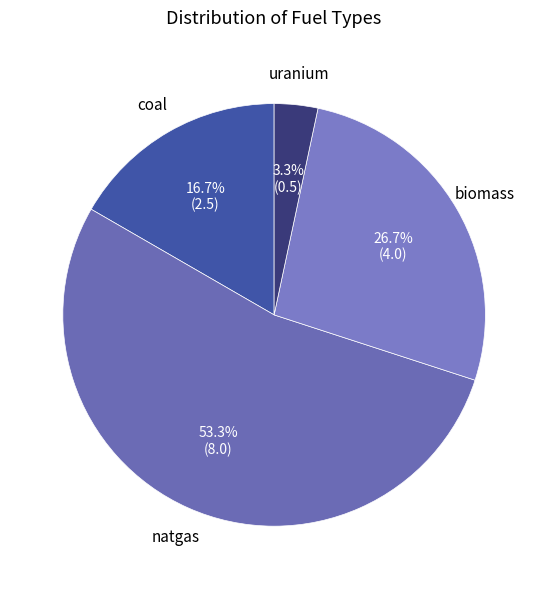

What portion of the pie excludes uranium?

96.7%